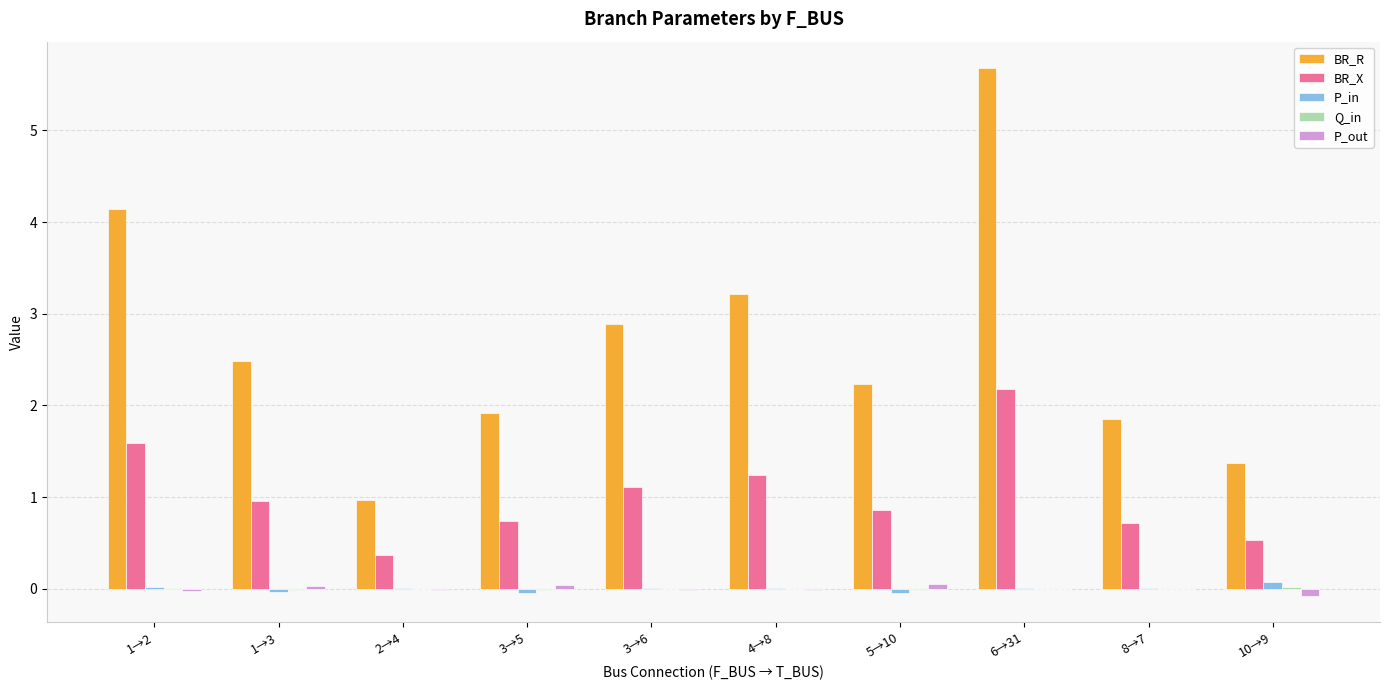

How many data points does each series have?

10